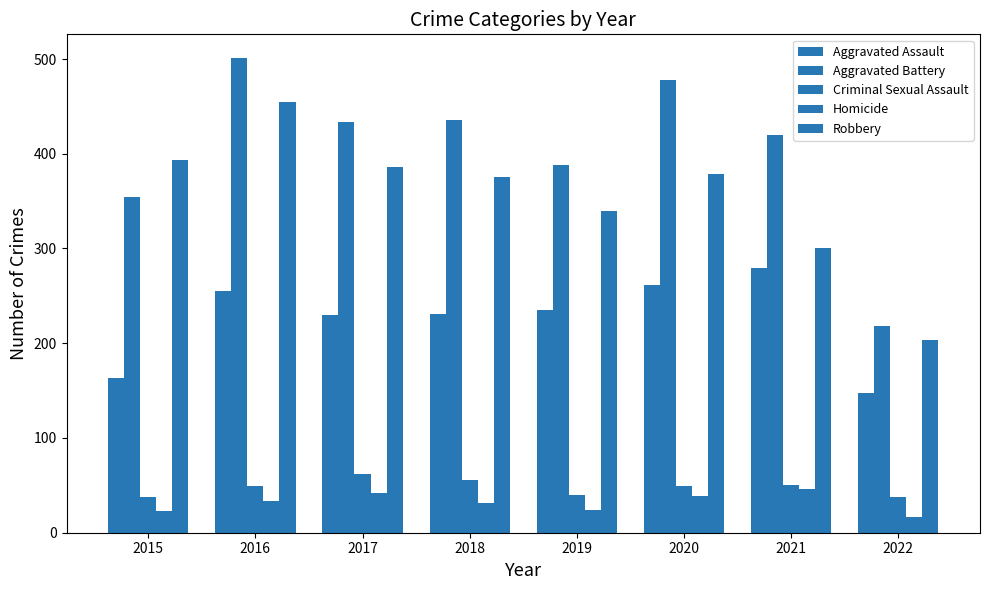

The value of Aggravated Battery at 2017 is 760. True or false?

False